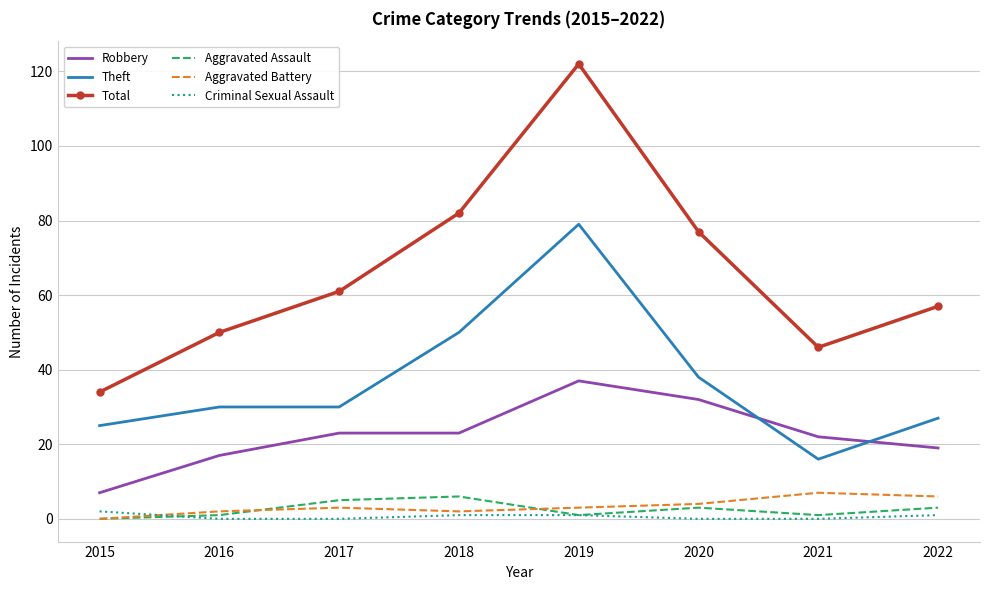

The Theft series shows 25 at 2021. True or false?

False